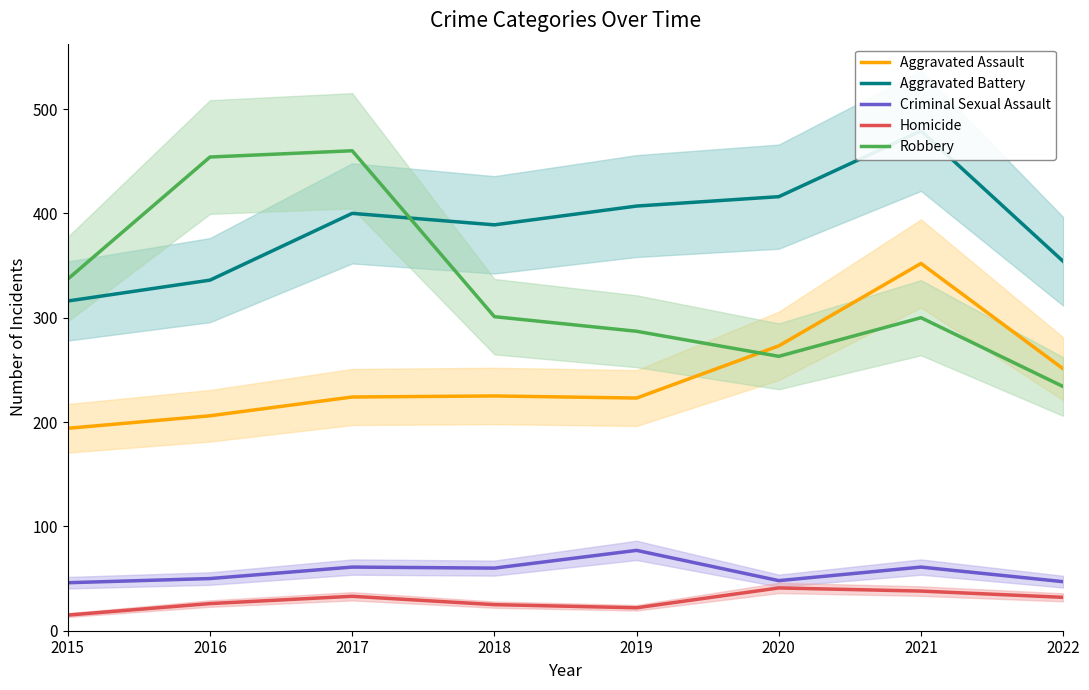

At 2022, list the series in order from largest to smallest.

Aggravated Battery, Aggravated Assault, Robbery, Criminal Sexual Assault, Homicide